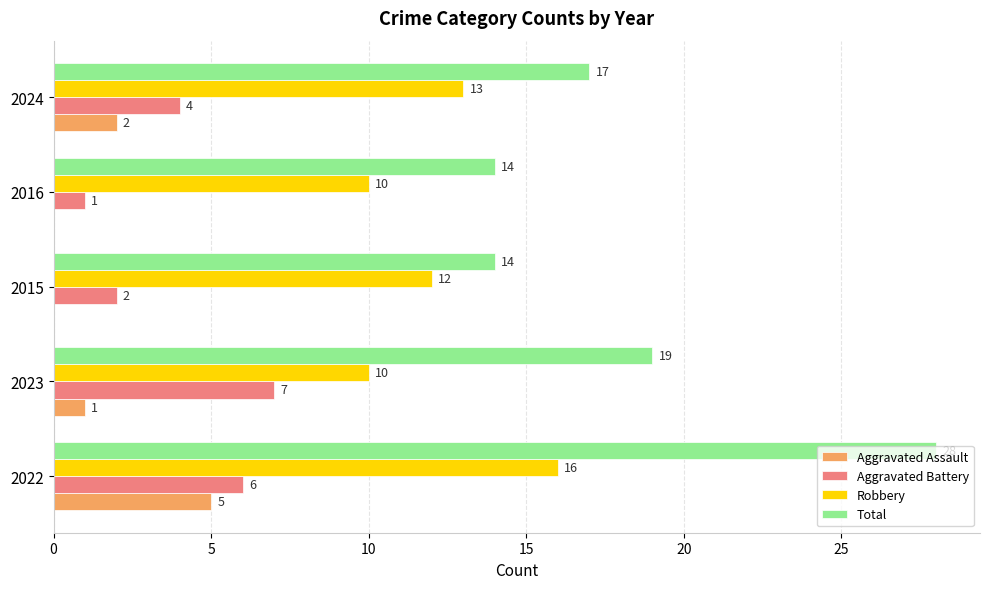

At which label does Total reach its peak?

2022